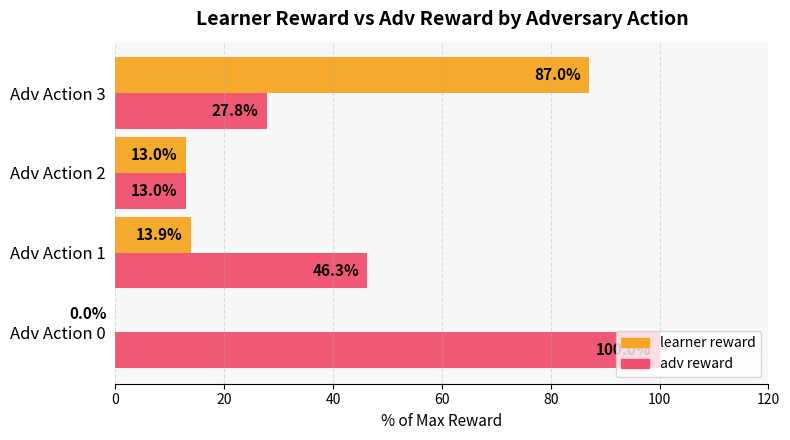

Between Adv Action 0 and Adv Action 3, which series saw the biggest shift?

learner reward